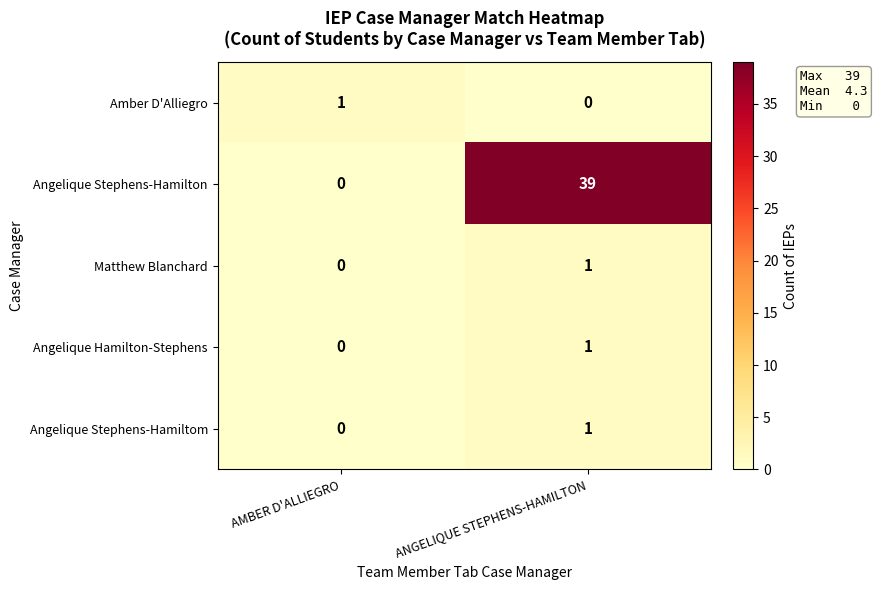

List the labels in order of Angelique Stephens-Hamiltom value, largest first.

ANGELIQUE STEPHENS-HAMILTON, AMBER D'ALLIEGRO